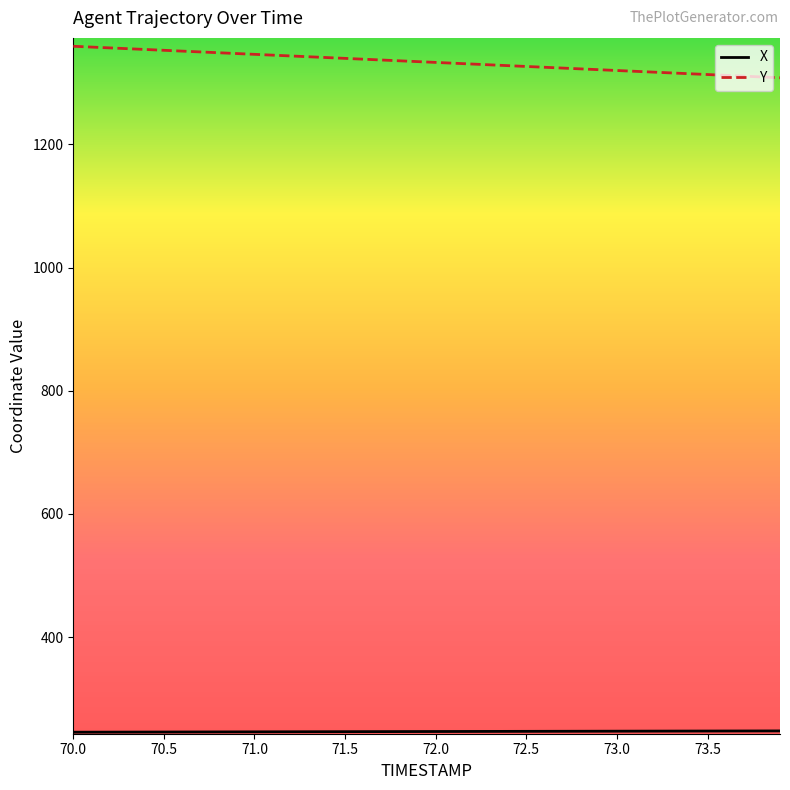

How many lines are shown in the chart?

2